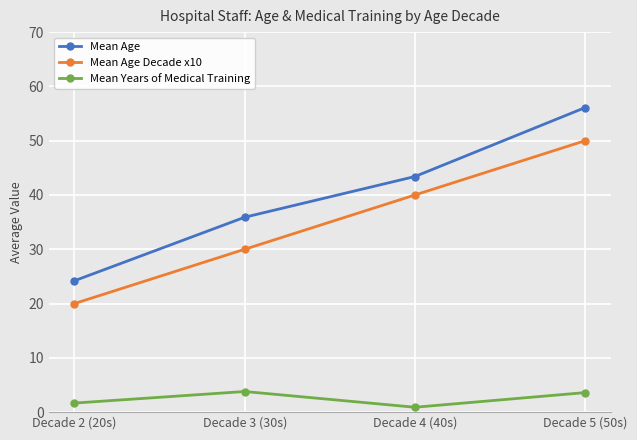

What are all the series names shown in the legend?

Mean Age, Mean Age Decade x10, Mean Years of Medical Training